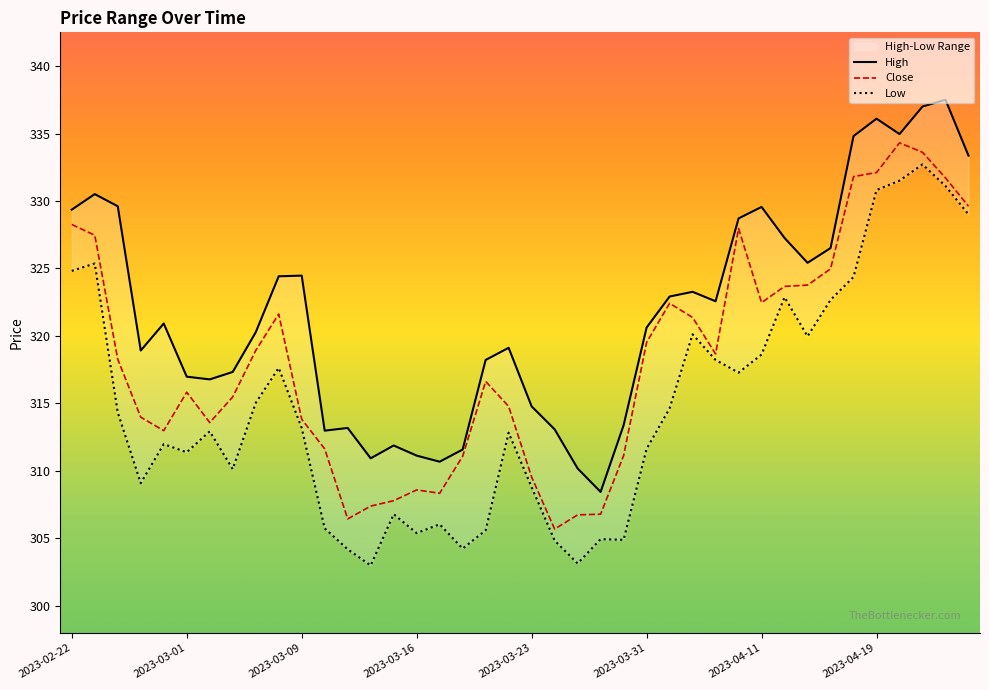

Does the chart display data point markers on the line(s)?

No